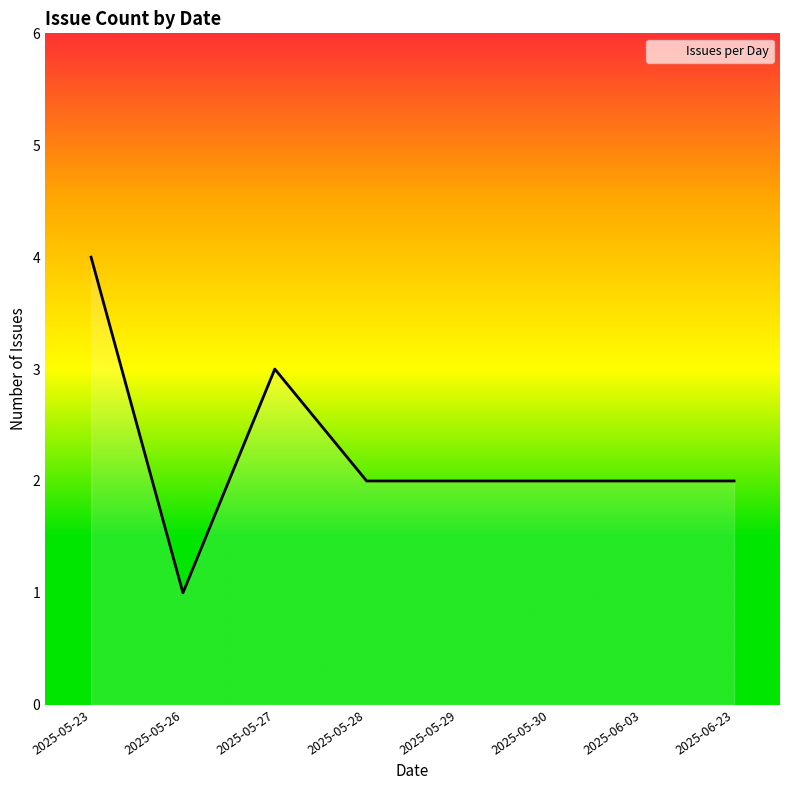

What is the sum of the values at 2025-05-23 and 2025-05-27?

7